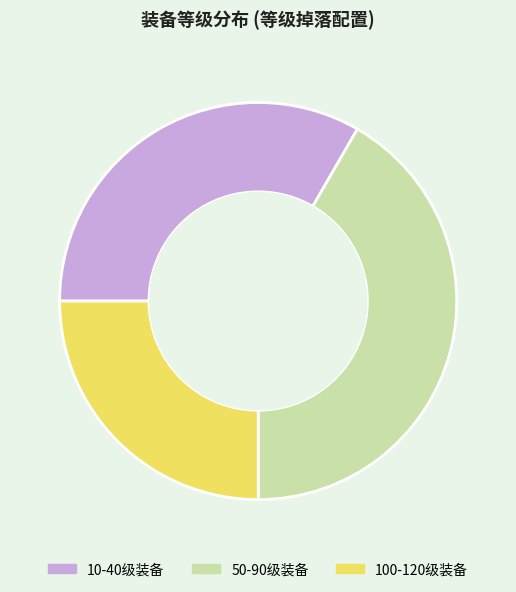

Count the number of slices in the pie.

3